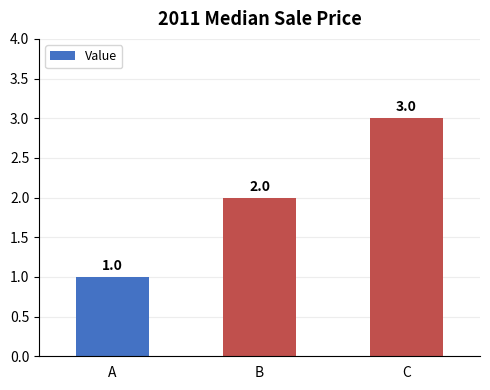

Count the number of categories in the chart.

3